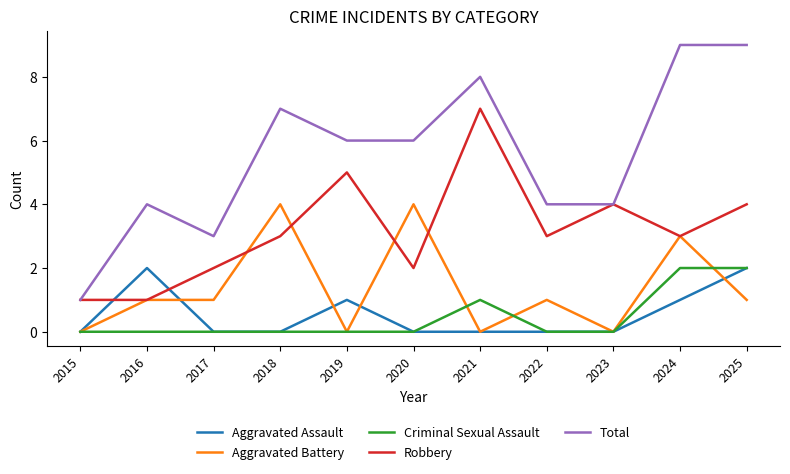

Which series has the largest total across all categories?

Total